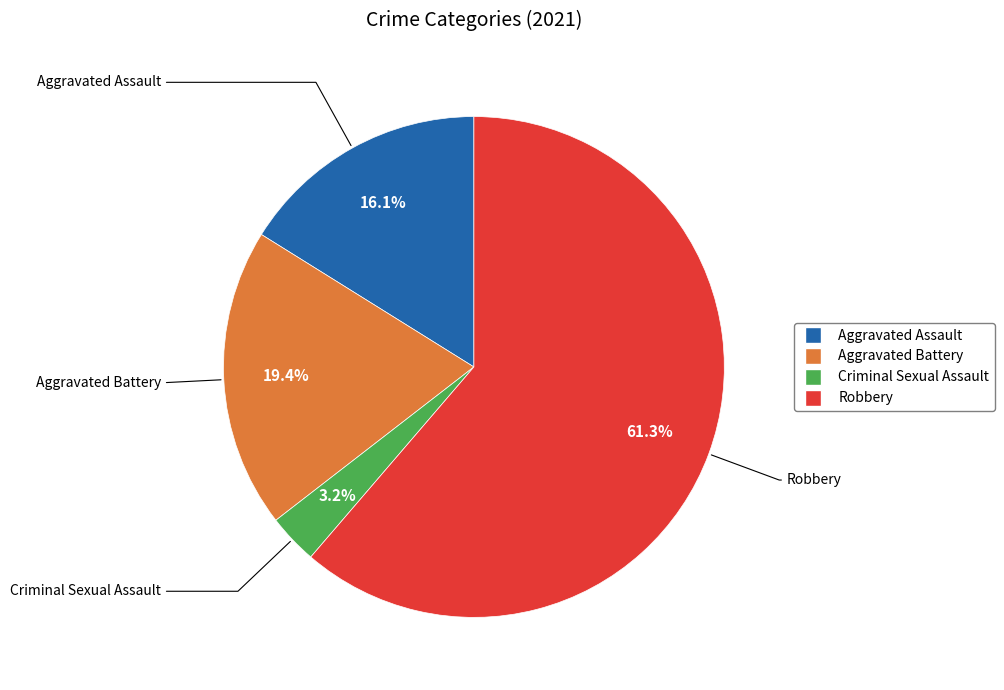

How many segments does this pie chart have?

4